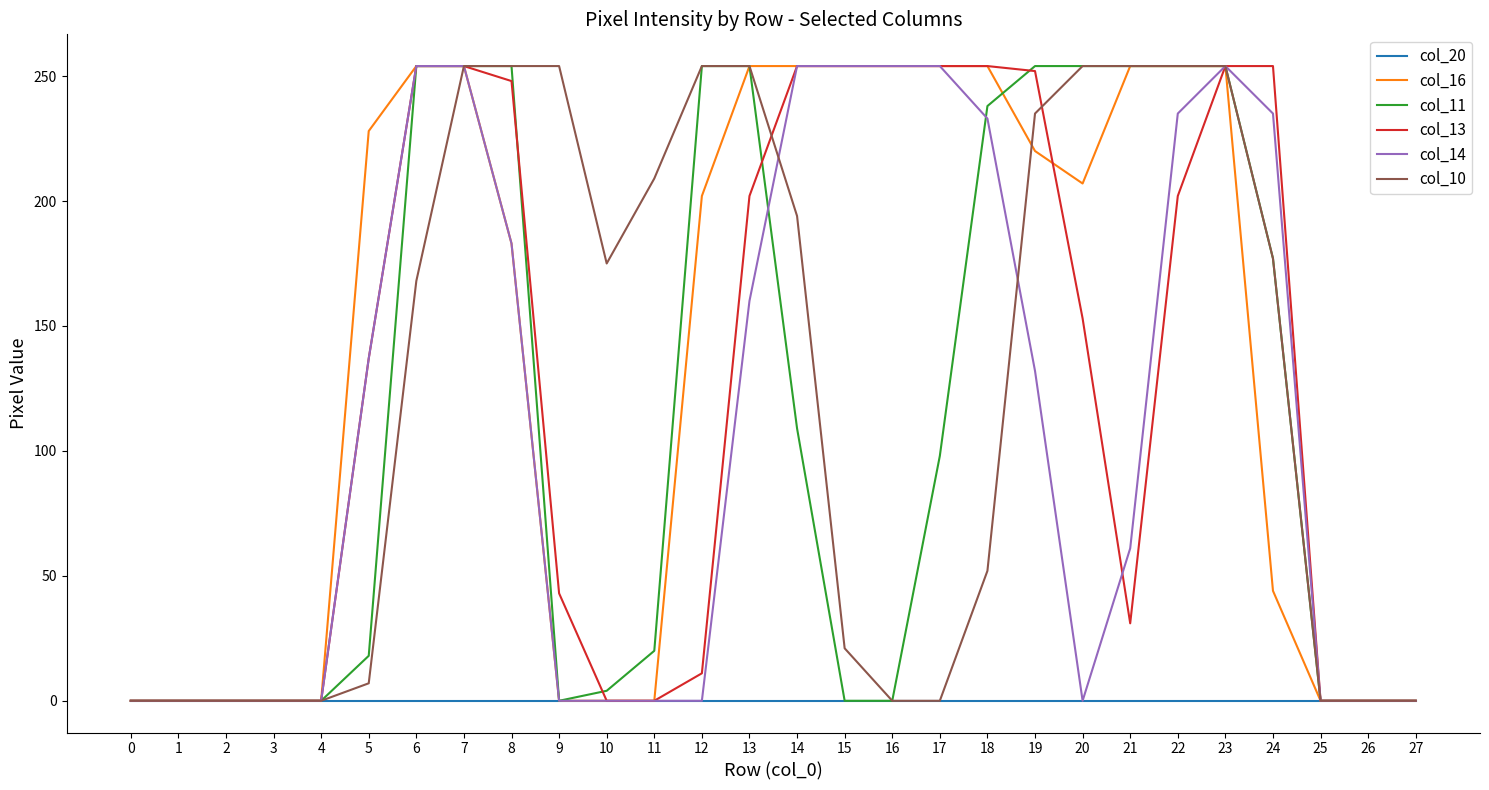

Is it true that col_11 equals 0 at 1?

True